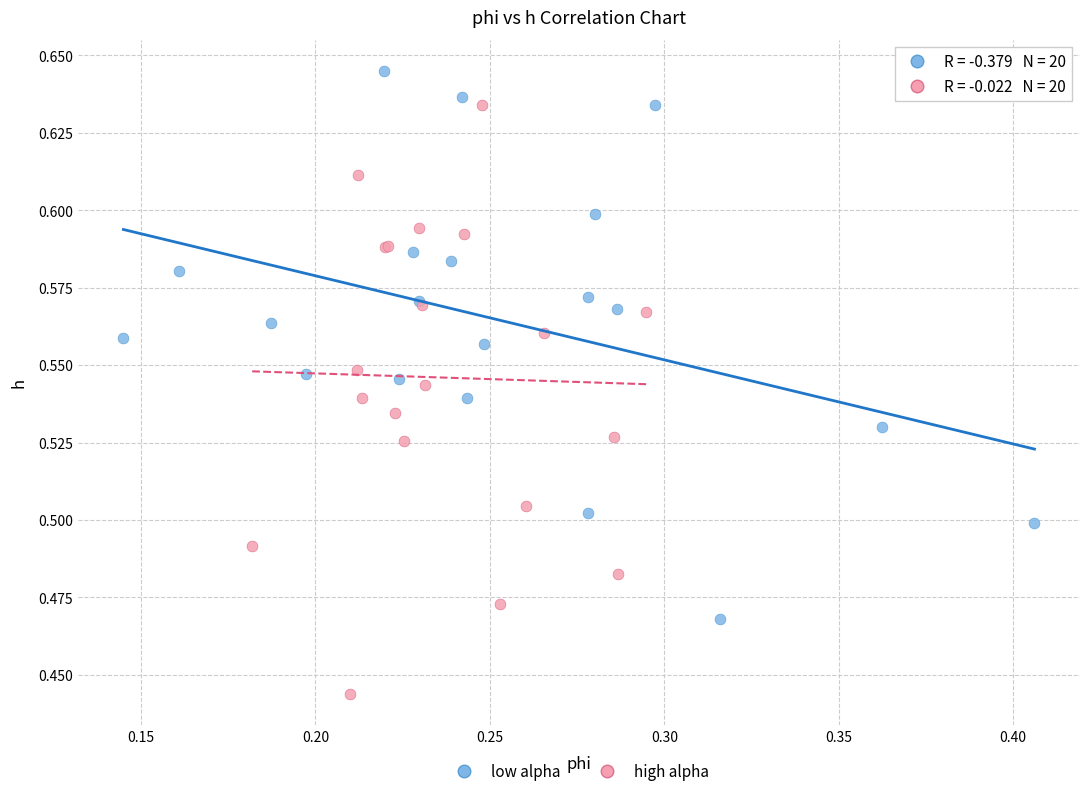

Which series reaches the maximum Y coordinate?

low alpha